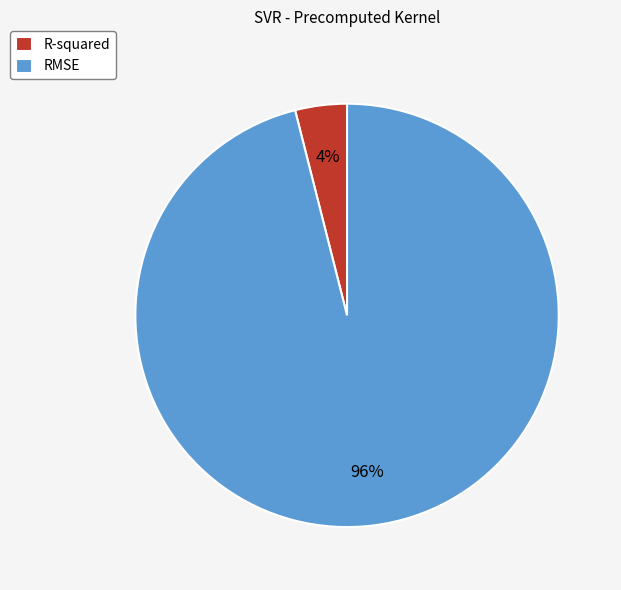

True or false: R-squared accounts for 13% of the total.

False